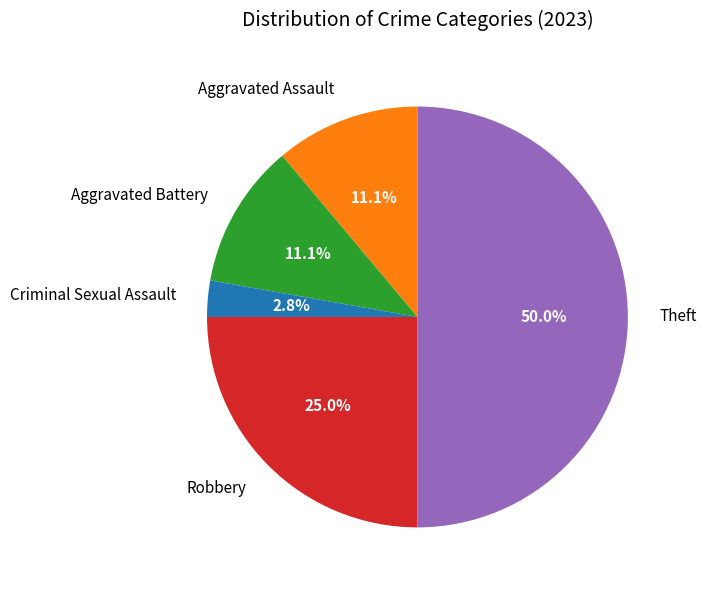

Which slice is the smallest?

Criminal Sexual Assault